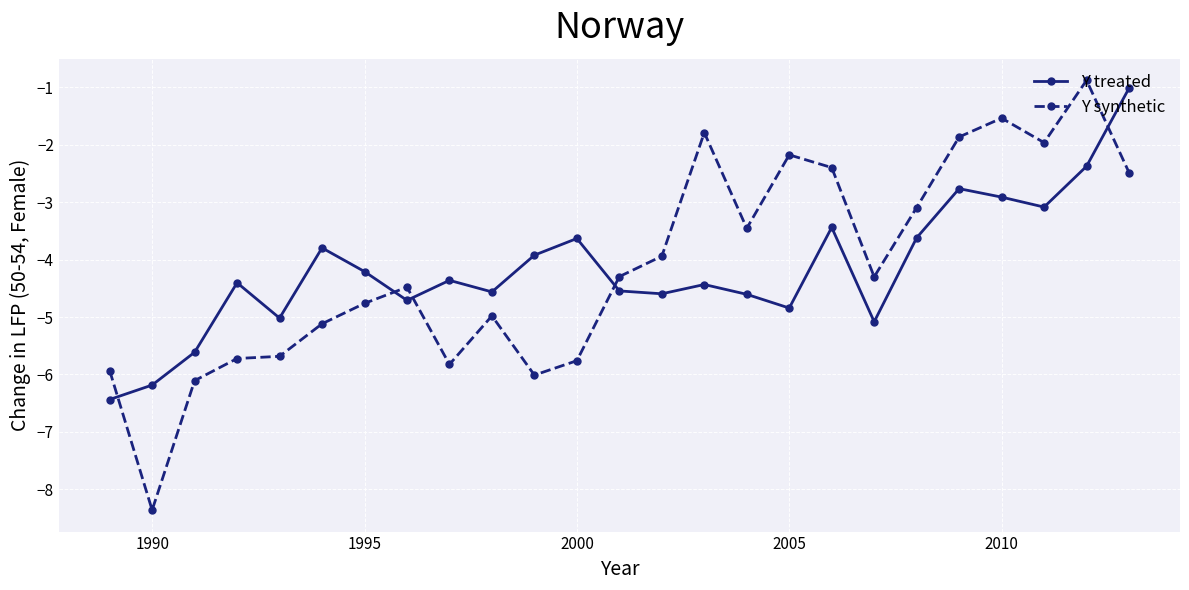

What is the difference between the maximum and minimum values in the Y treated series?

5.4